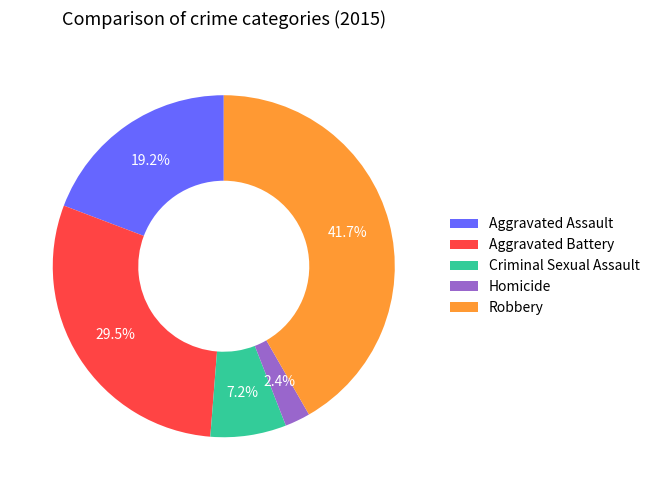

Between Criminal Sexual Assault and Aggravated Battery, which is larger?

Aggravated Battery